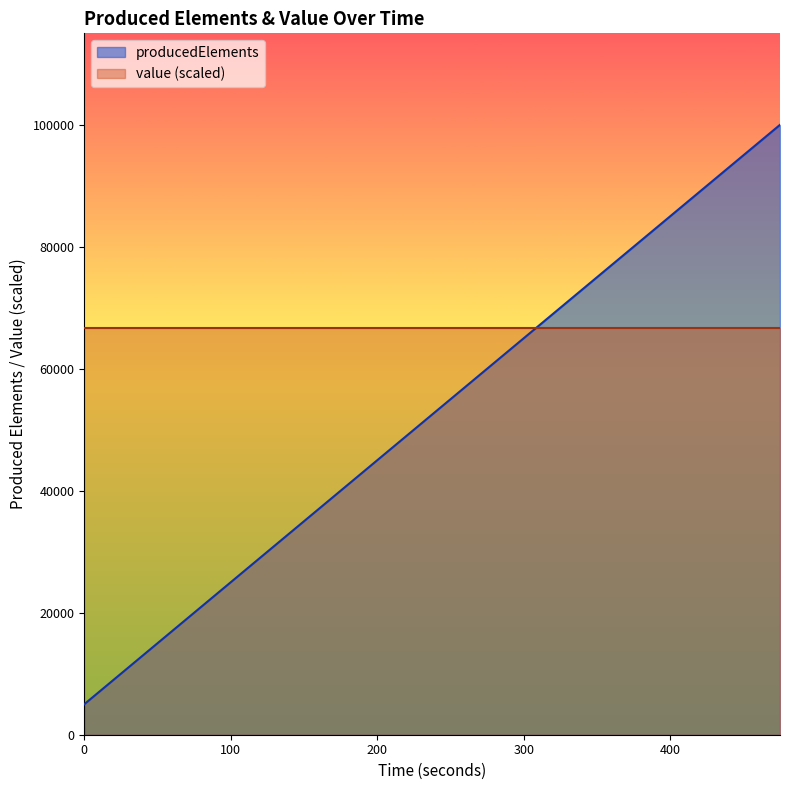

What is the average value?

52500